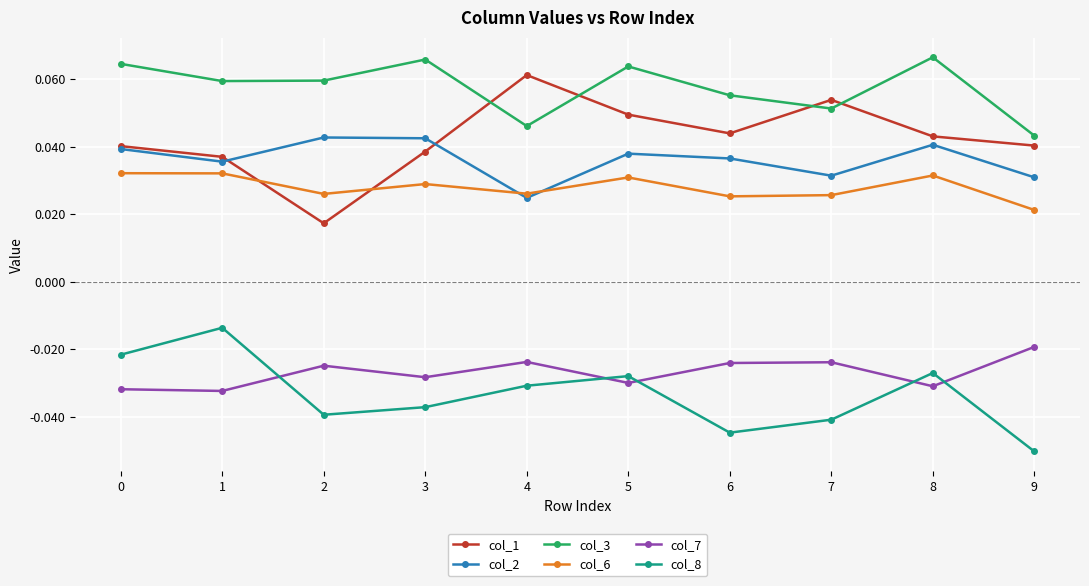

Which category has the lowest value in the col_3 series?

9